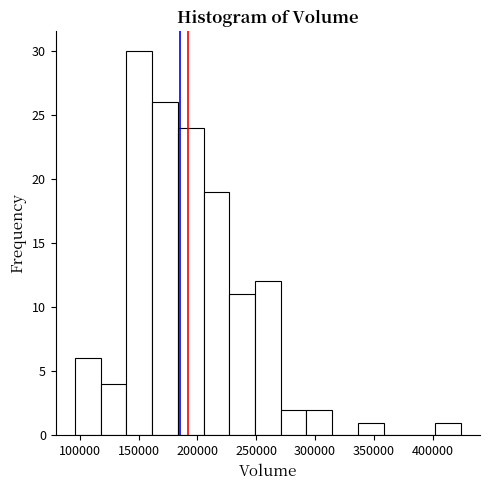

How tall is the bar that spans 335000 to 360000 on the x-axis? Neither the bar edges nor the heights are printed on the chart, so give them approximately, as read against the axes.

1